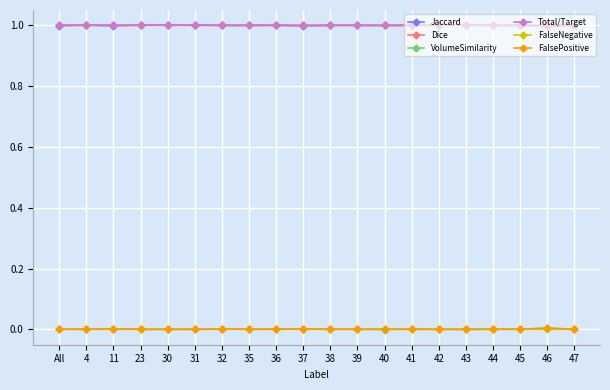

True or false: FalsePositive and Total/Target intersect in this chart.

False